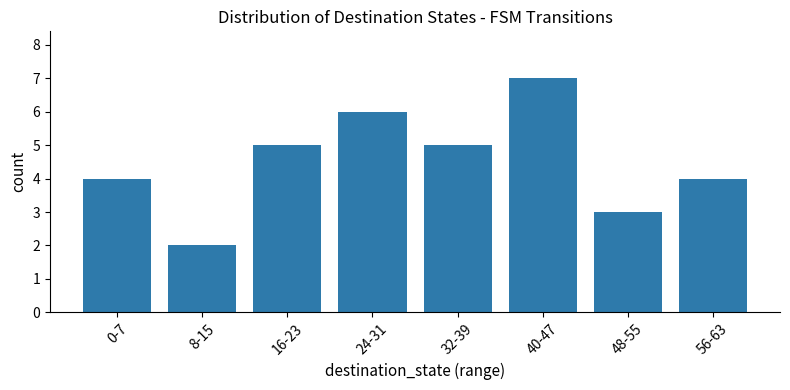

What is the smallest value displayed?

2